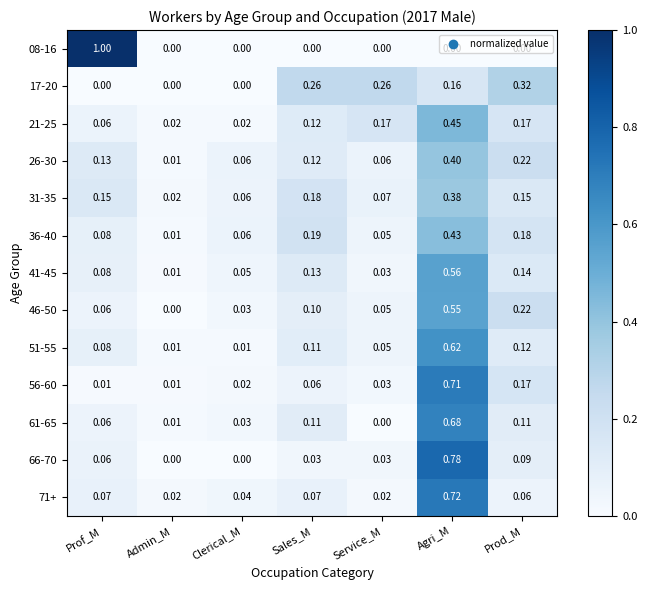

How many distinct data groups are displayed?

13